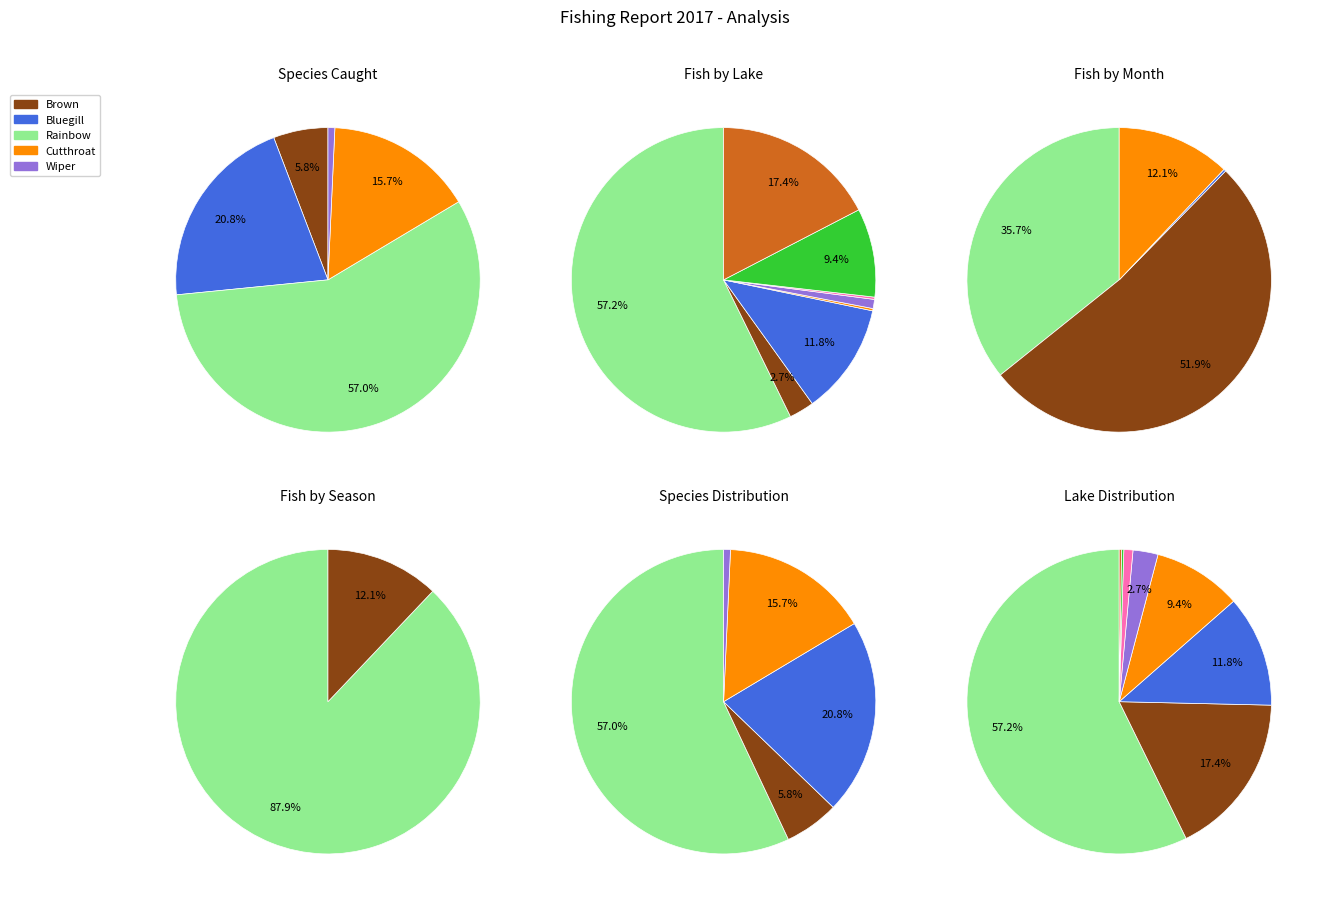

Which has a higher value, Cutthroat or Bluegill?

Bluegill